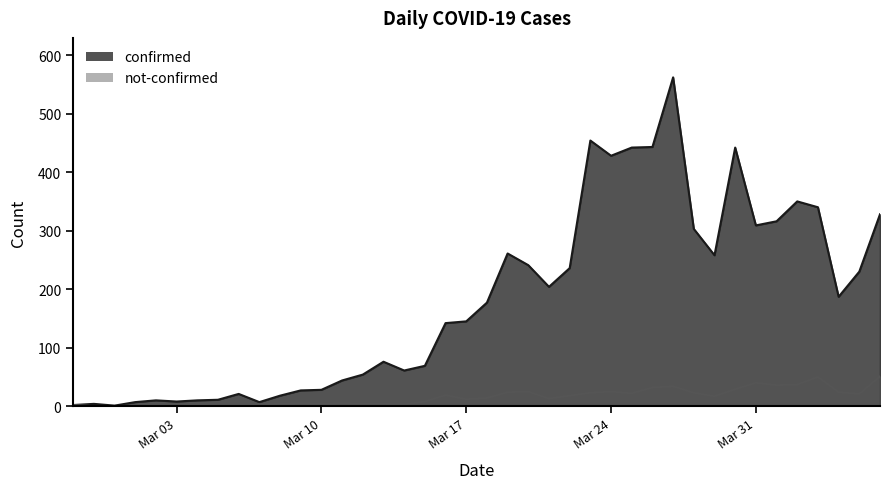

Is it true that confirmed equals 28 at Mar 10?

True